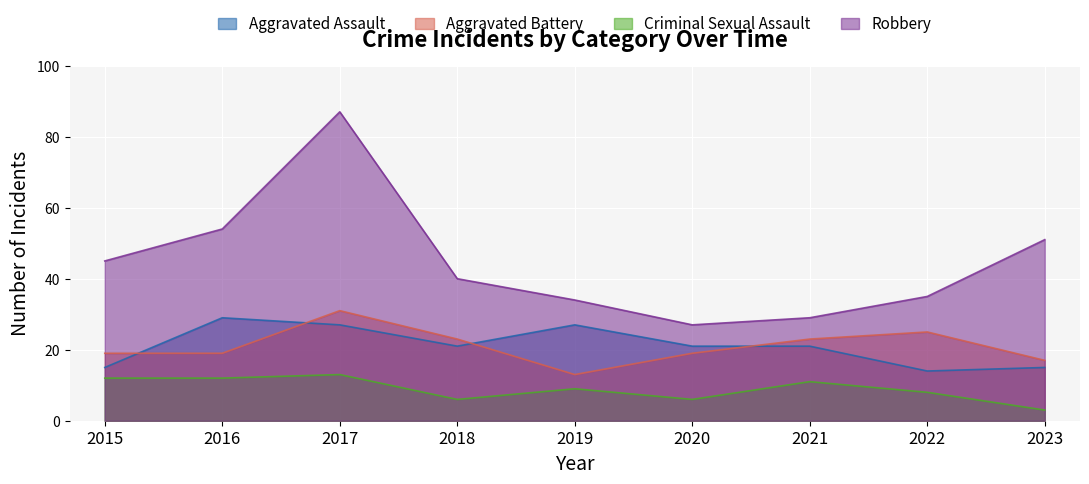

What is the difference between the maximum and minimum values in the Aggravated Assault series?

15